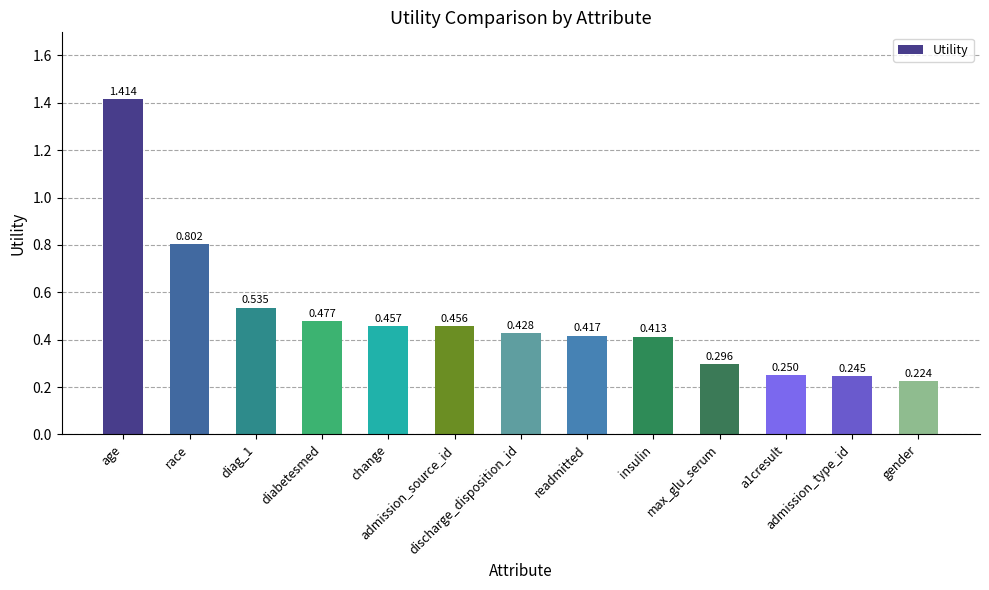

What position from the left is change?

5